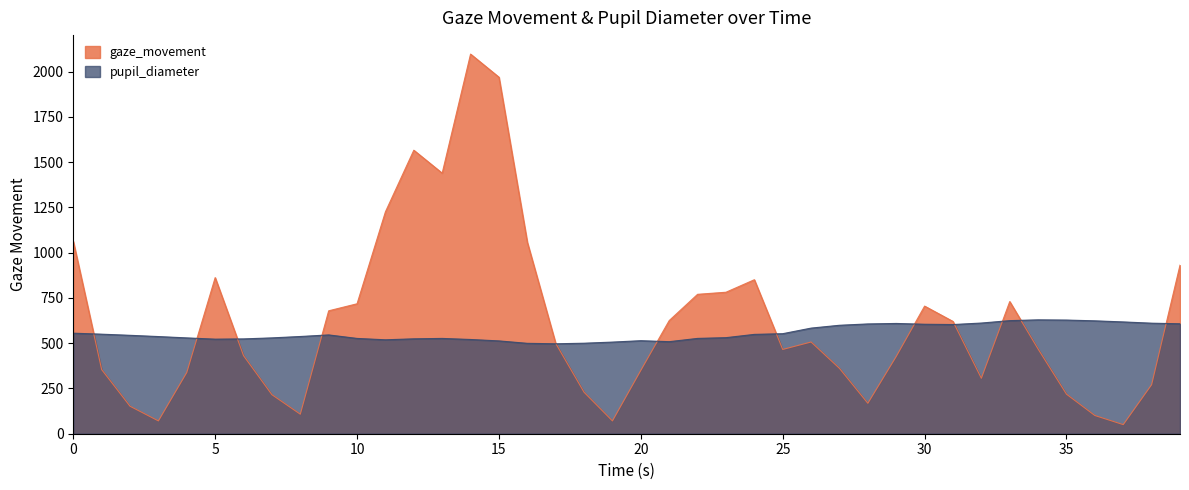

At which category is the sum across all series the highest?

14